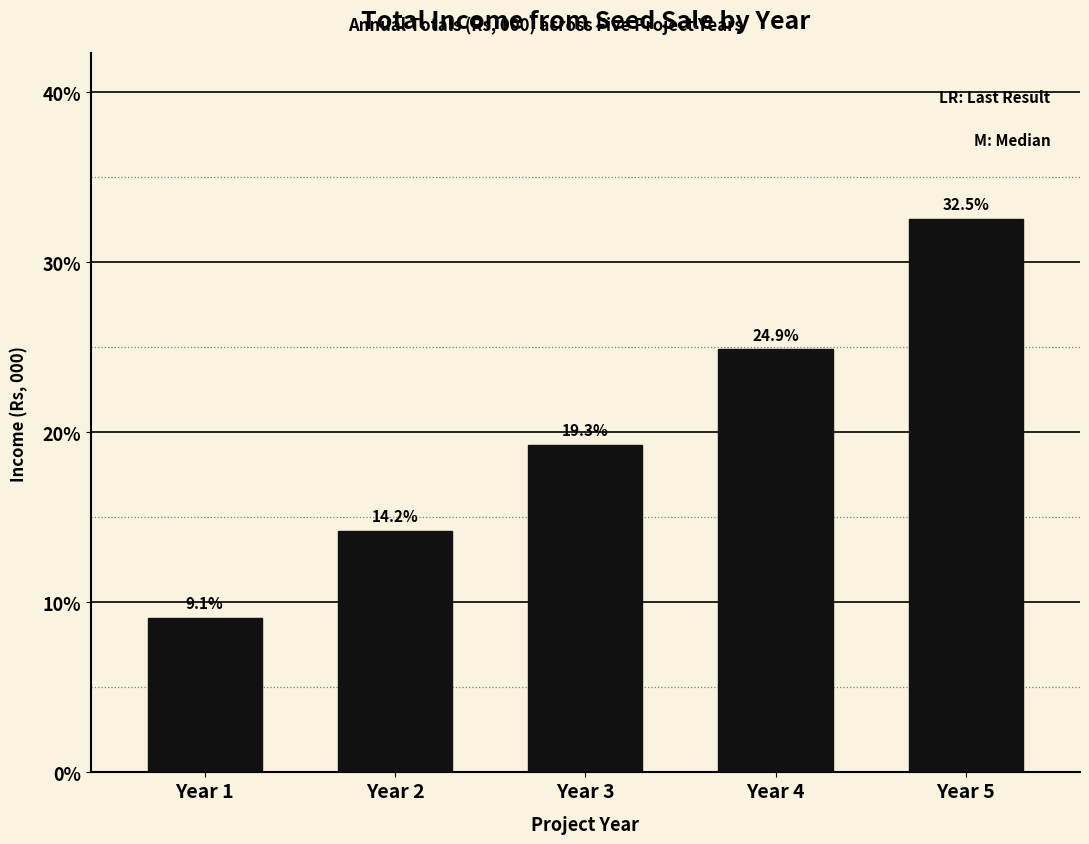

Reading left to right, what are all the values shown in this chart?

Year 1=9.1	Year 2=14.2	Year 3=19.3	Year 4=24.9	Year 5=32.5